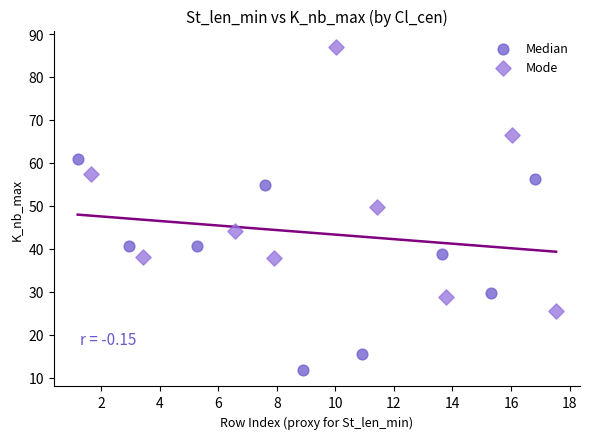

Which series contains the lowest Y value?

Median